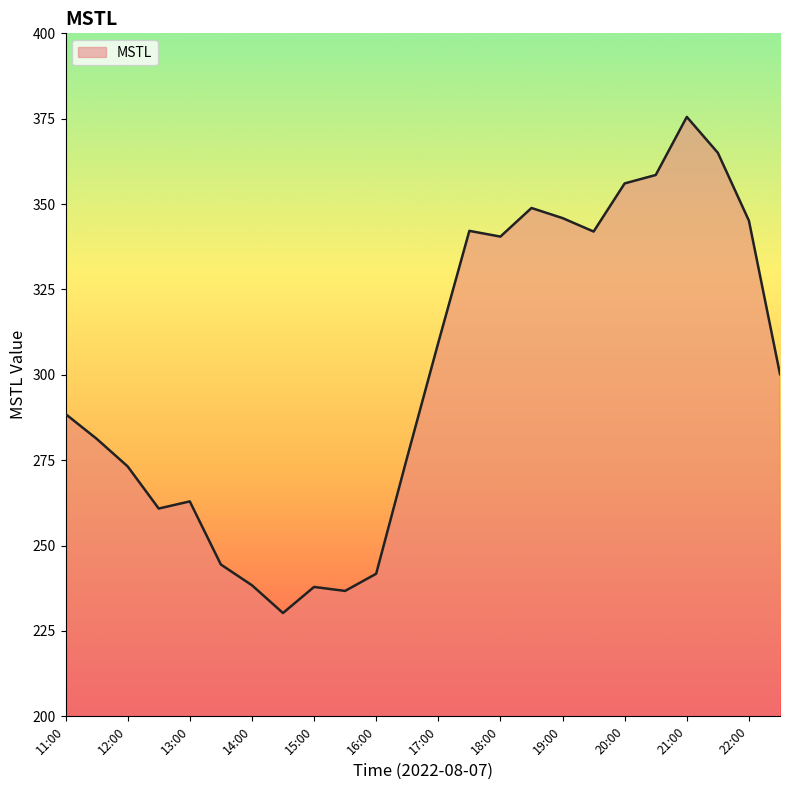

How many lines are shown in the chart?

1